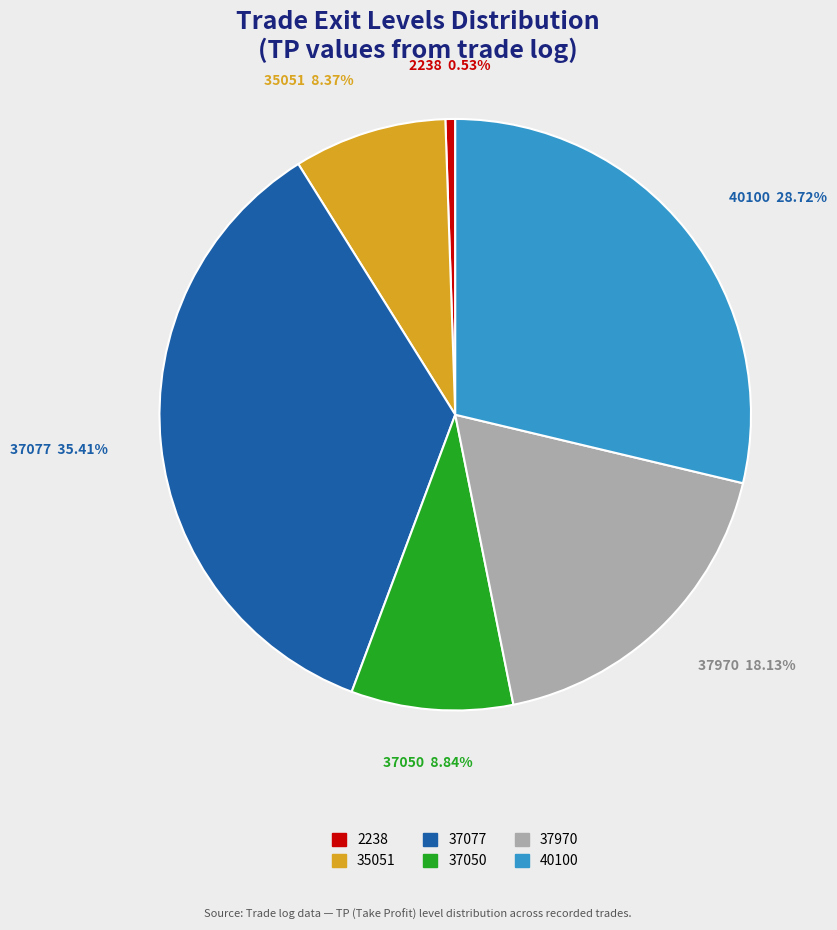

Is there a majority slice in this chart?

No